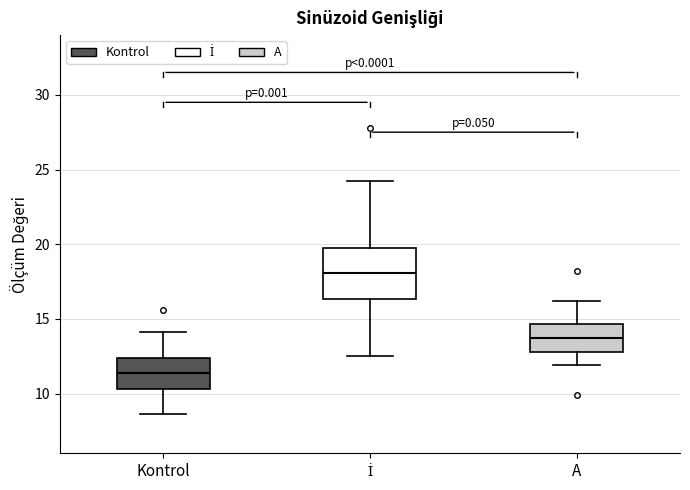

Reading left to right, read every box against the y-axis: the position of its median line, the range the box covers, and the ends of its whiskers. The values are not printed on the chart, so give them approximately, as read against the axis.

Kontrol: median 11.5, box 10.5 to 12.5, whiskers 8.5 to 14.0
İ: median 18.0, box 16.5 to 19.5, whiskers 12.5 to 24.0
A: median 14.0, box 13.0 to 14.5, whiskers 12.0 to 16.0